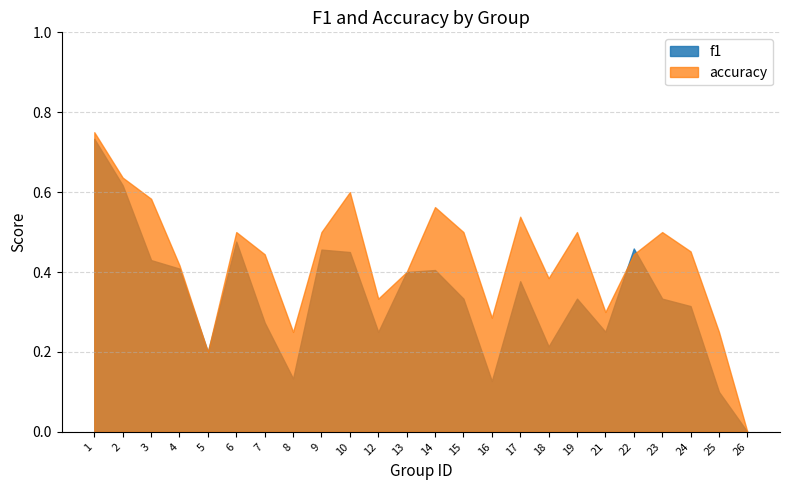

Is it true that f1 equals 0.4 at 3?

True